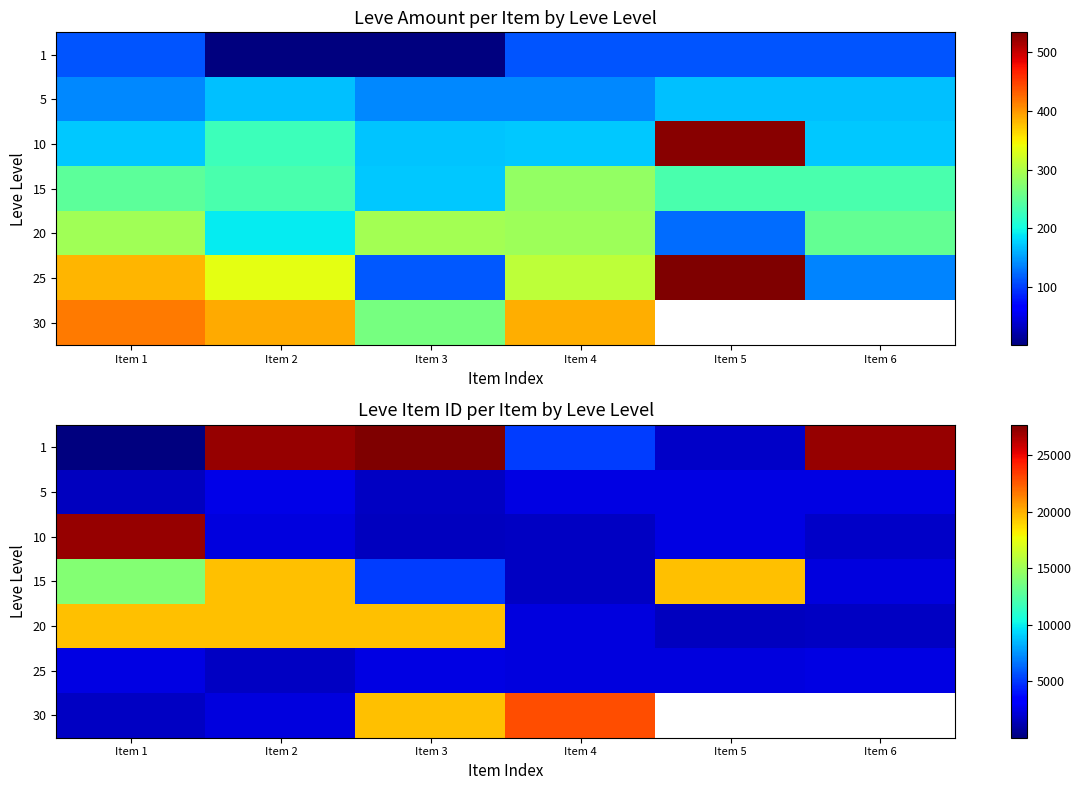

At how many categories does at least one series exceed 202?

6